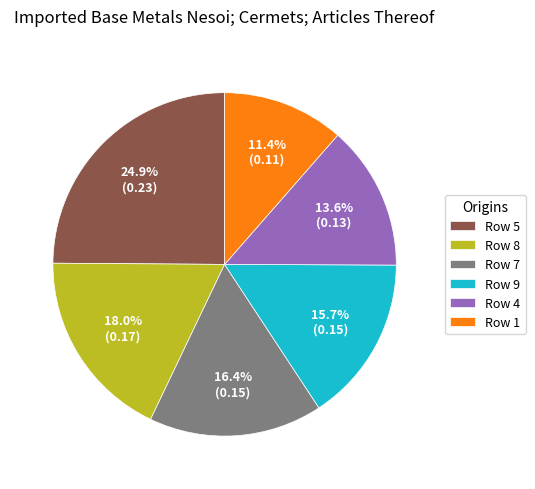

How many slices are in this pie chart?

6